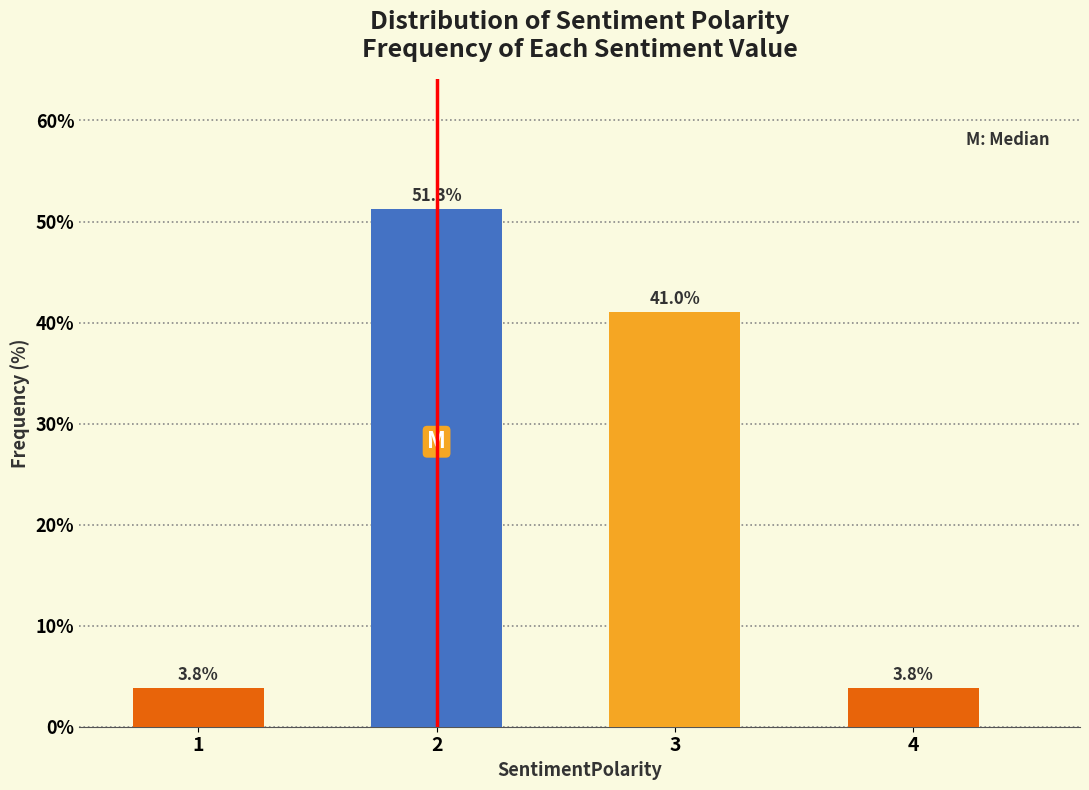

Reading right to left, transcribe all the data shown in this chart.

3.8	41.0	51.3	3.8